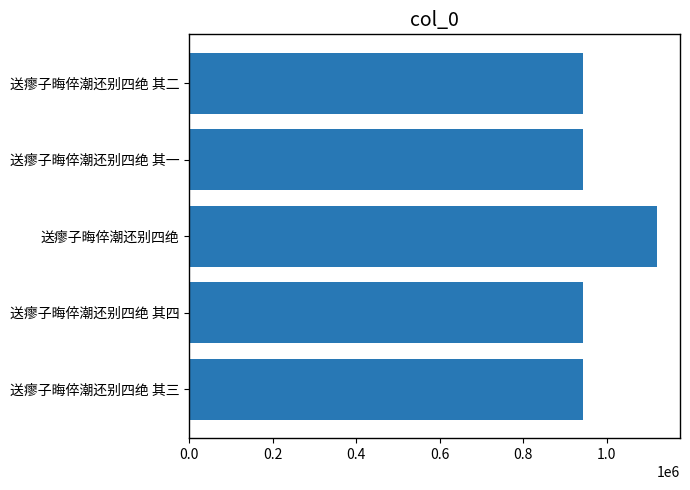

What is the label of the 3rd bar from the bottom?

送瘳子晦倅潮还别四绝